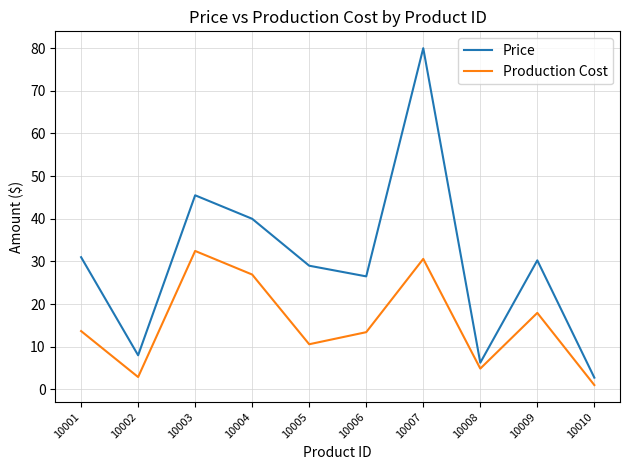

True or false: Production Cost has a value of 26.9 at 10004.

True